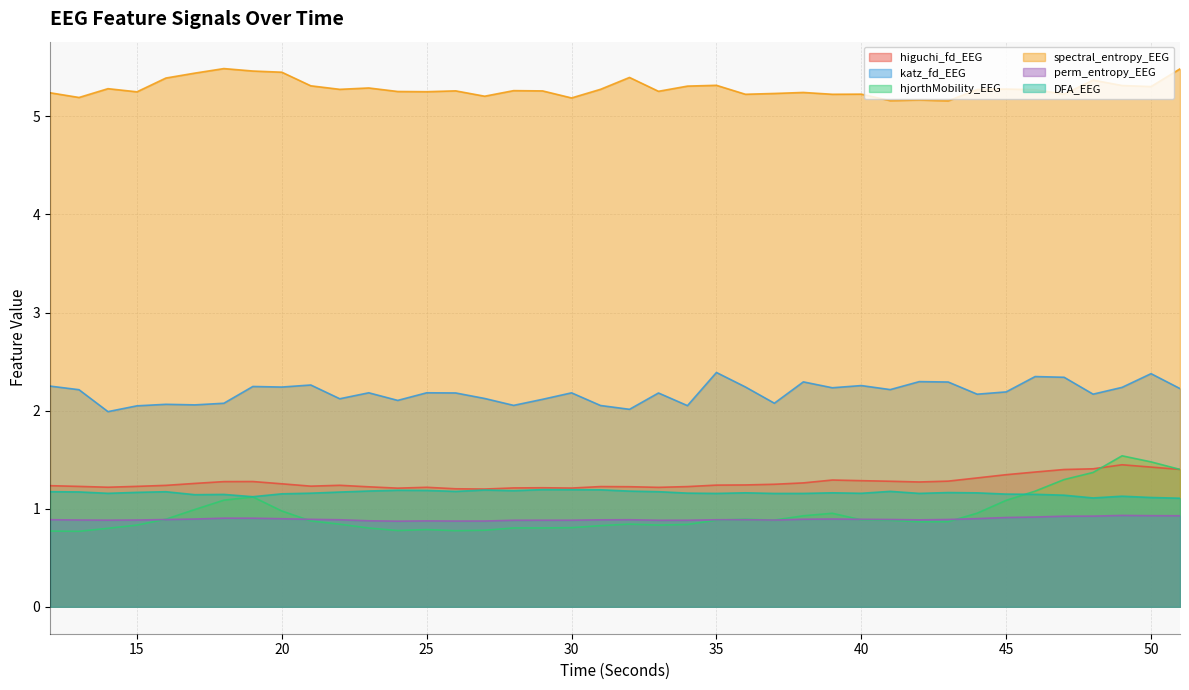

Count the higuchi_fd_EEG values in the range 1 to 2.

40